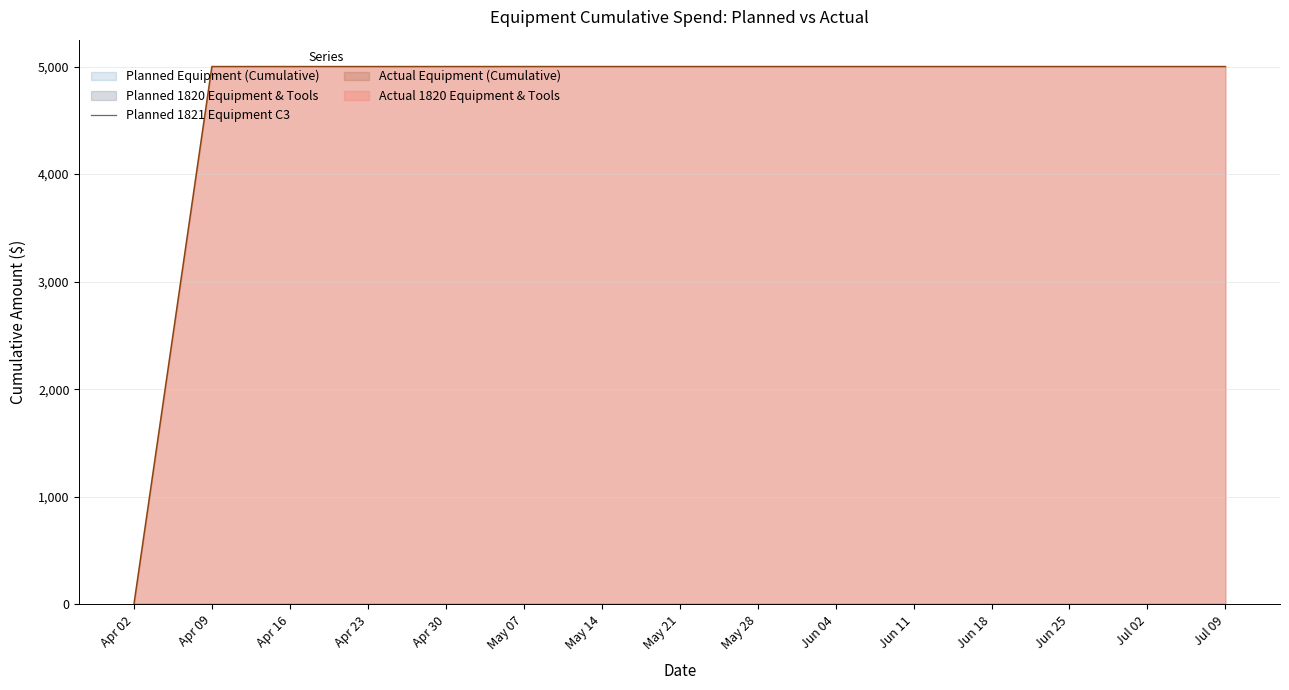

Does the chart display data point markers on the line(s)?

No